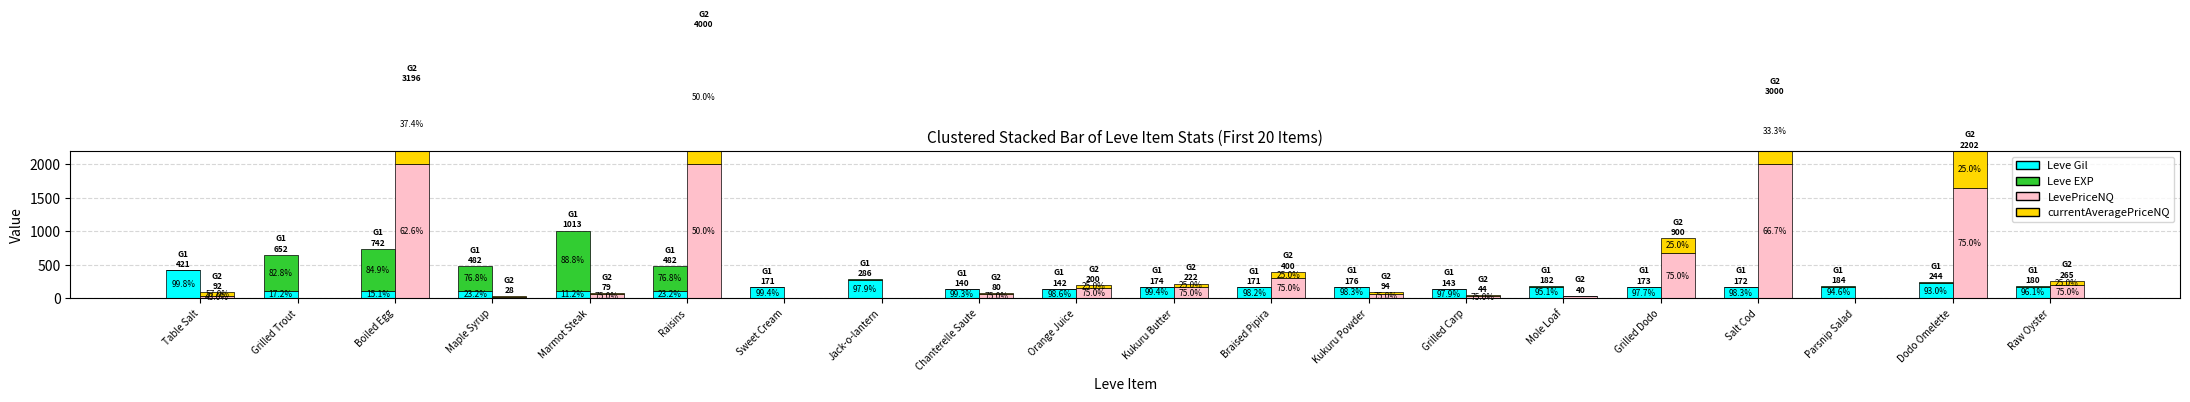

At which label does currentAveragePriceNQ first exceed 50?

Table Salt